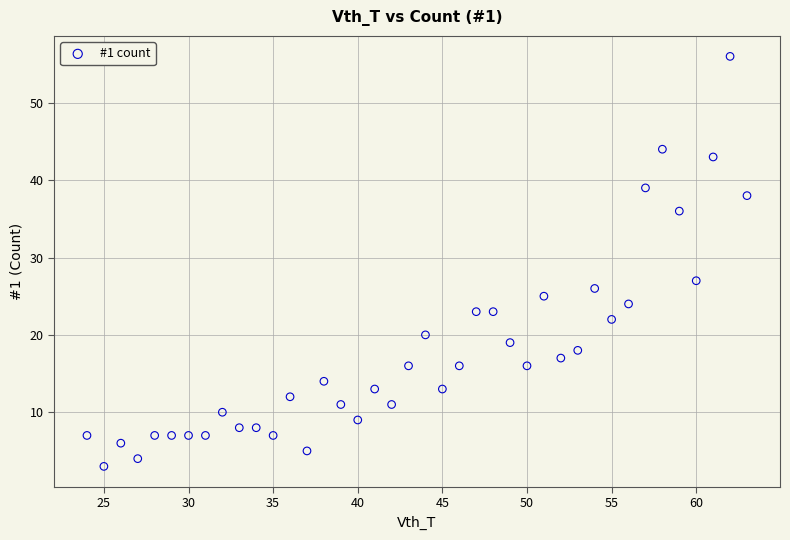

What Y value in the scatter plot is closest to 29?

27